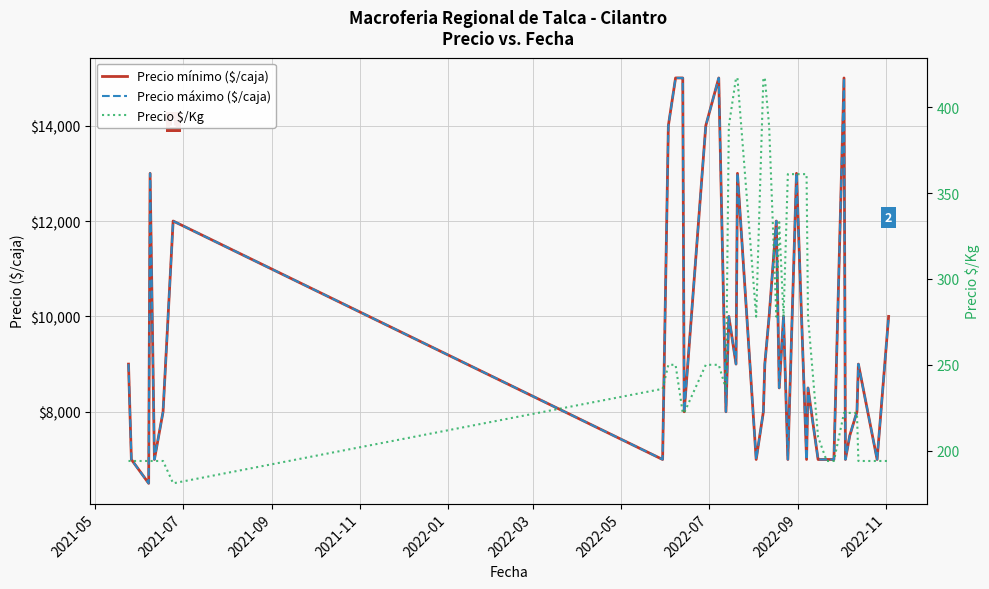

What is the lowest value of the Precio mínimo ($/caja) series?

6500